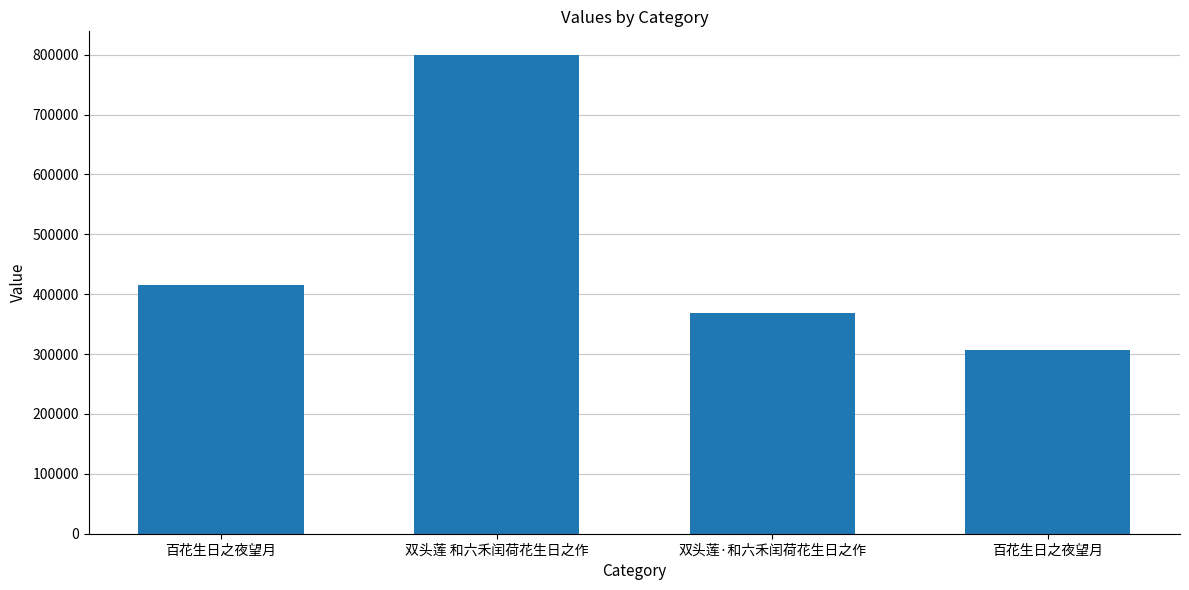

Count the number of data series in this chart.

1